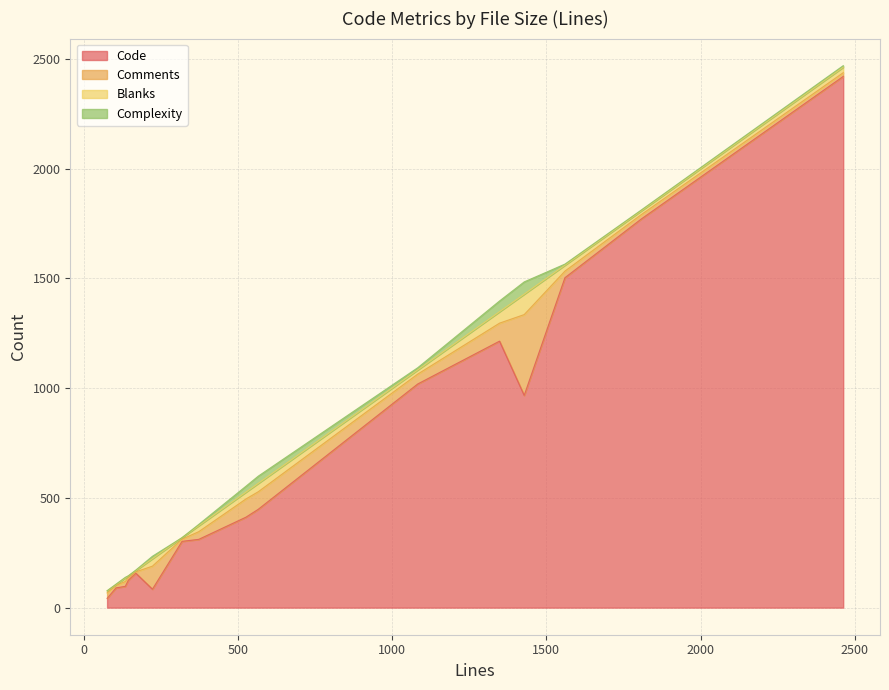

At which label is Complexity closest to 28?

526